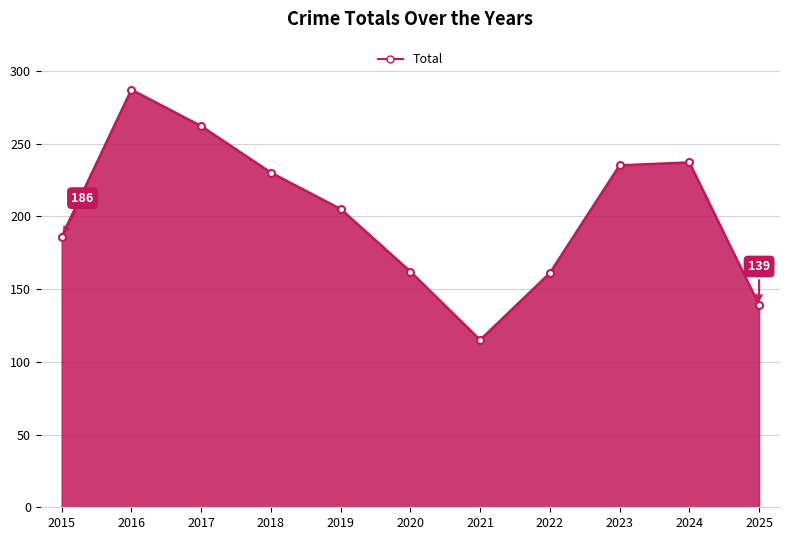

How many distinct data groups are displayed?

1